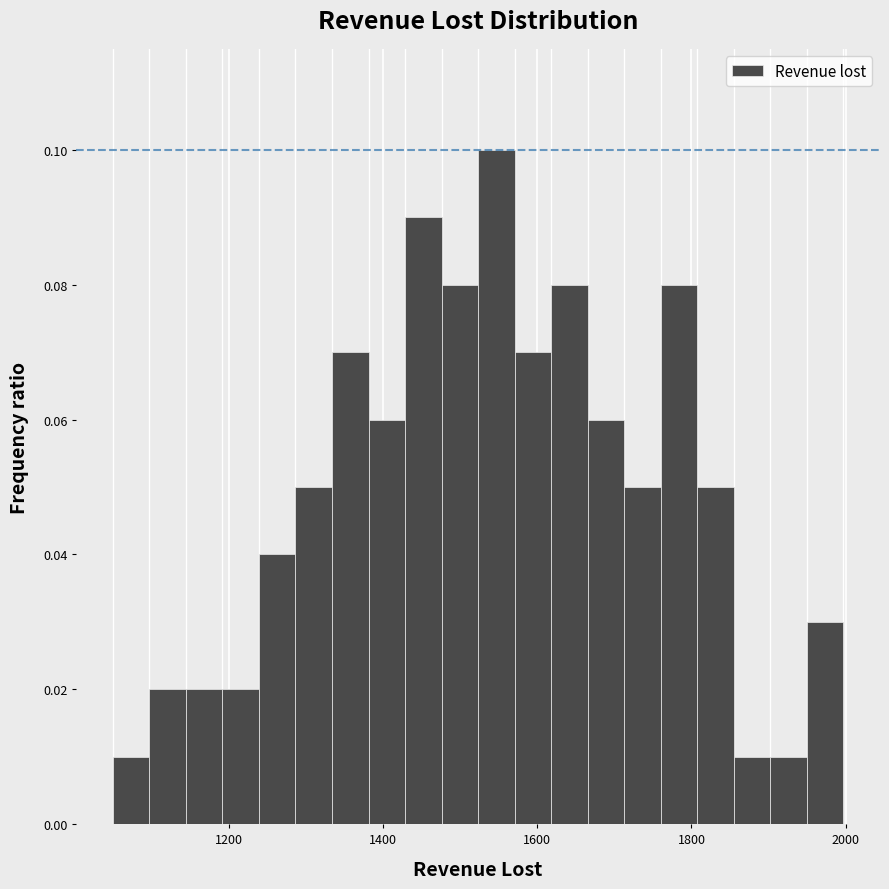

Around what value on the x-axis is the tallest bar? Give the approximate position of its centre, as read against the axis.

1540